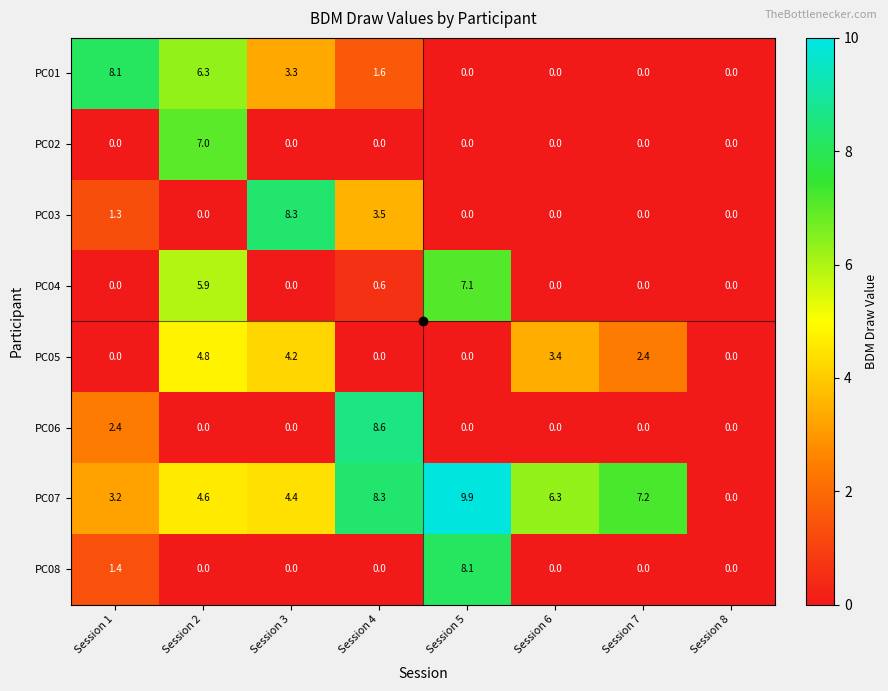

What is the maximum value shown in the chart?

9.9